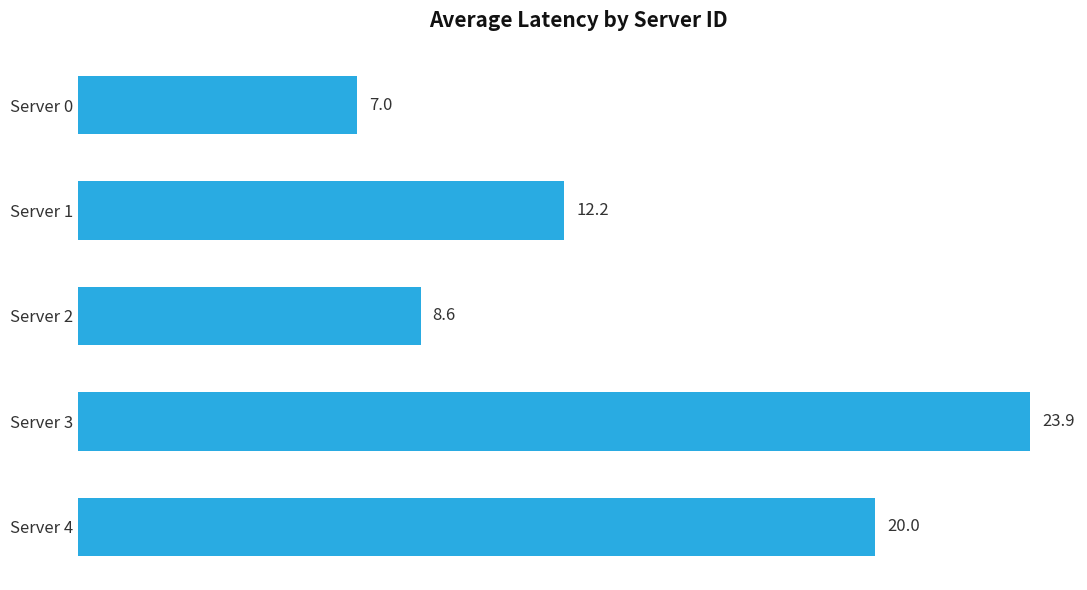

Are the bars grouped side by side (vs. stacked)?

No